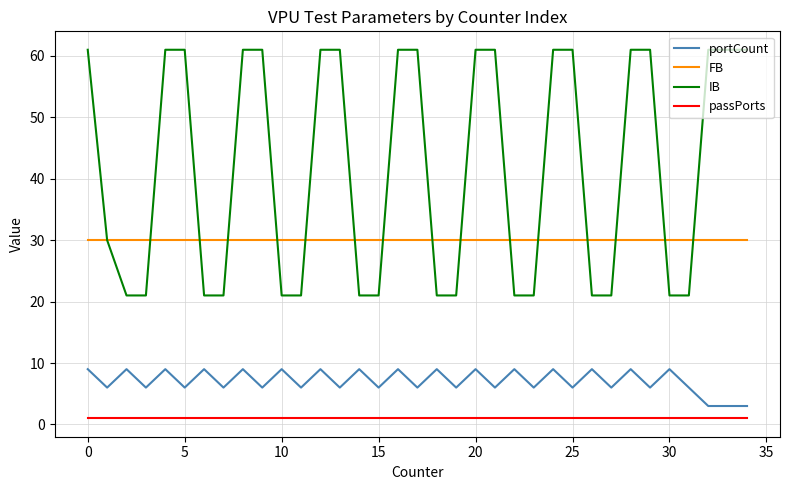

How many values in the IB series are below 61?

17